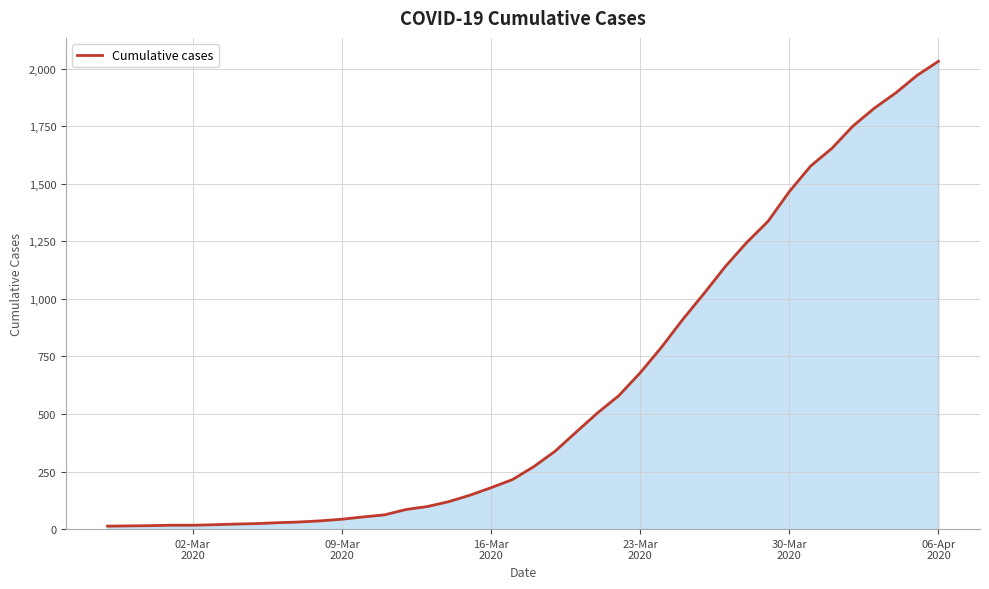

How many lines are shown in the chart?

1